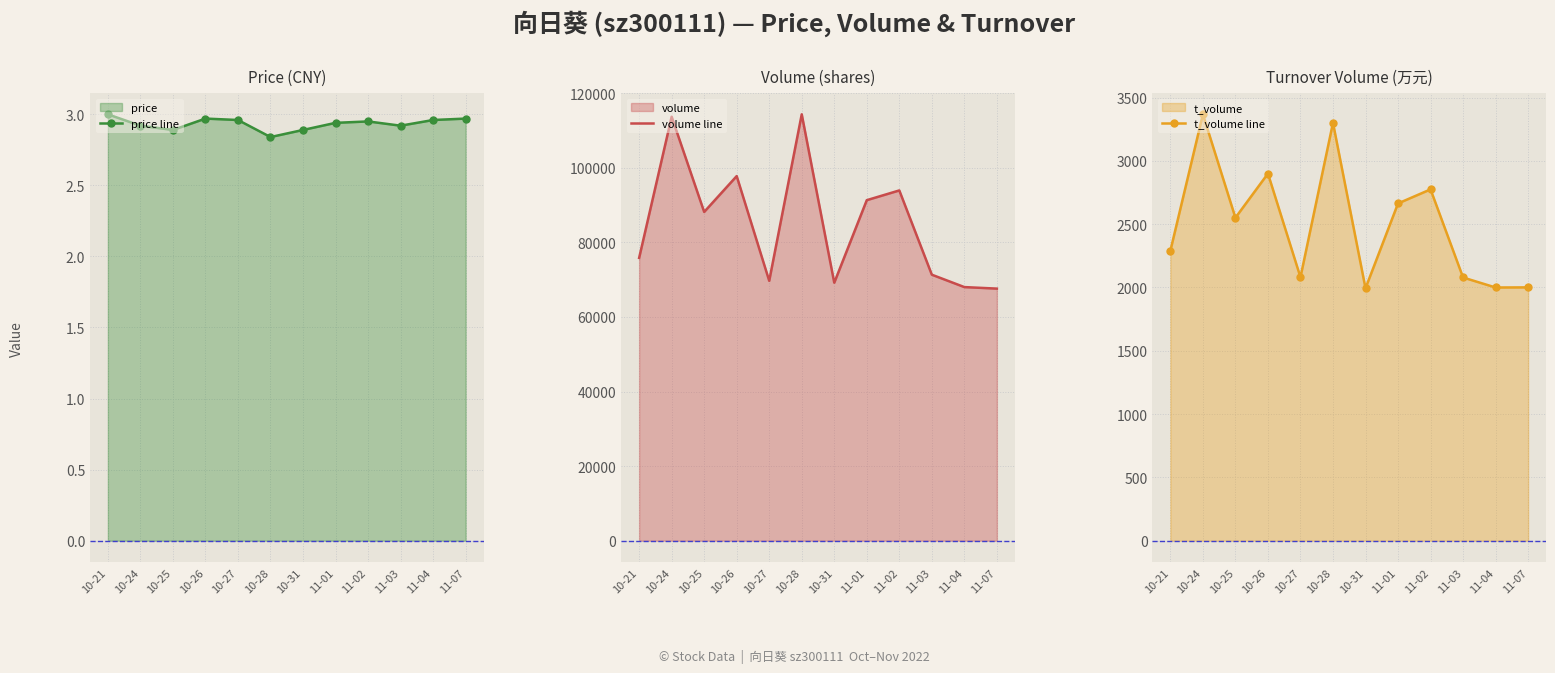

In t_volume line, how many points are higher than both neighbors (excluding endpoints)?

4